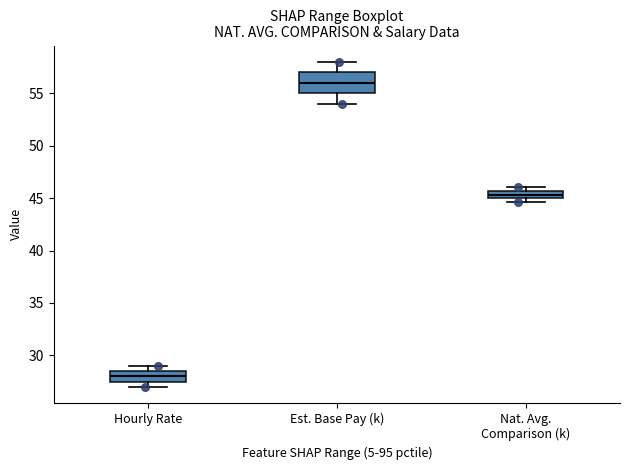

Which box has the lowest median line?

Hourly Rate